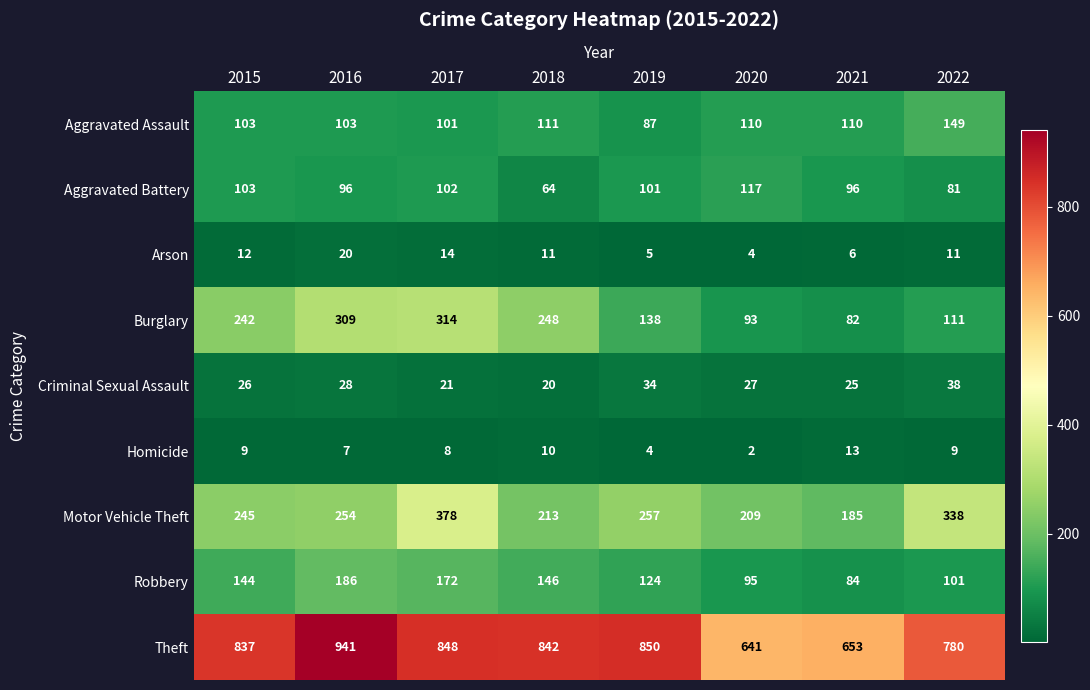

Which series has the largest range (max minus min)?

Theft